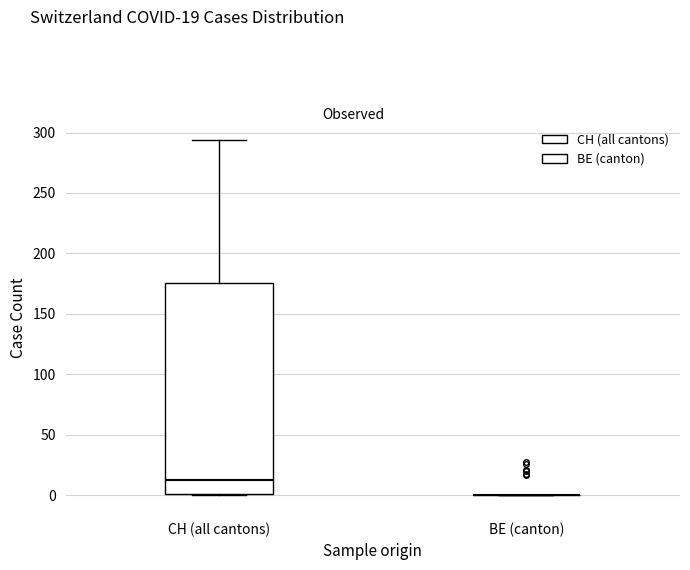

Which box is the tallest, from its lower edge to its upper edge?

CH (all cantons)